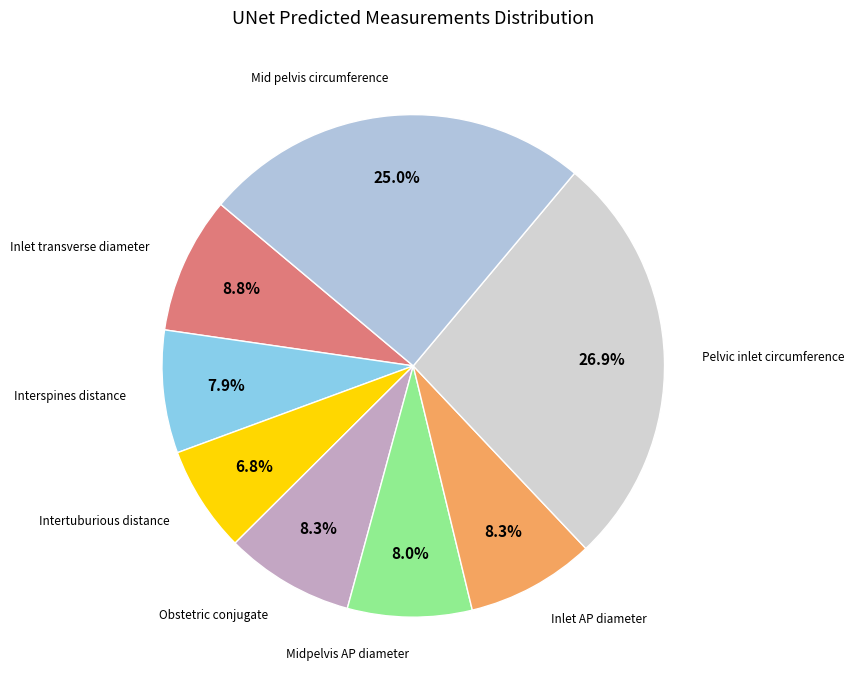

What is the smallest slice in the pie chart?

Intertuburious distance